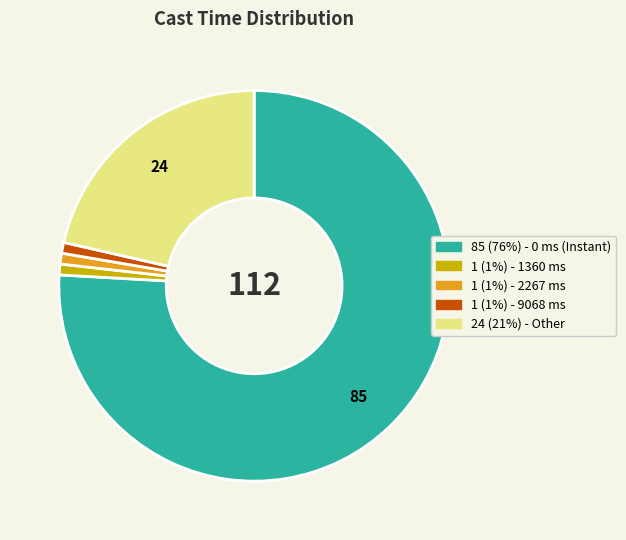

Is there any slice that represents more than half of the pie?

Yes